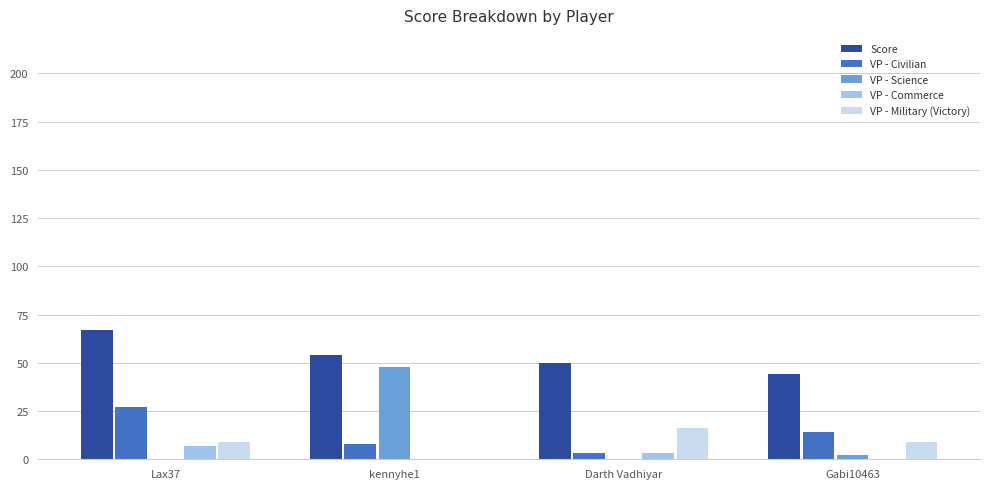

The Score series shows 67 at Lax37. True or false?

True